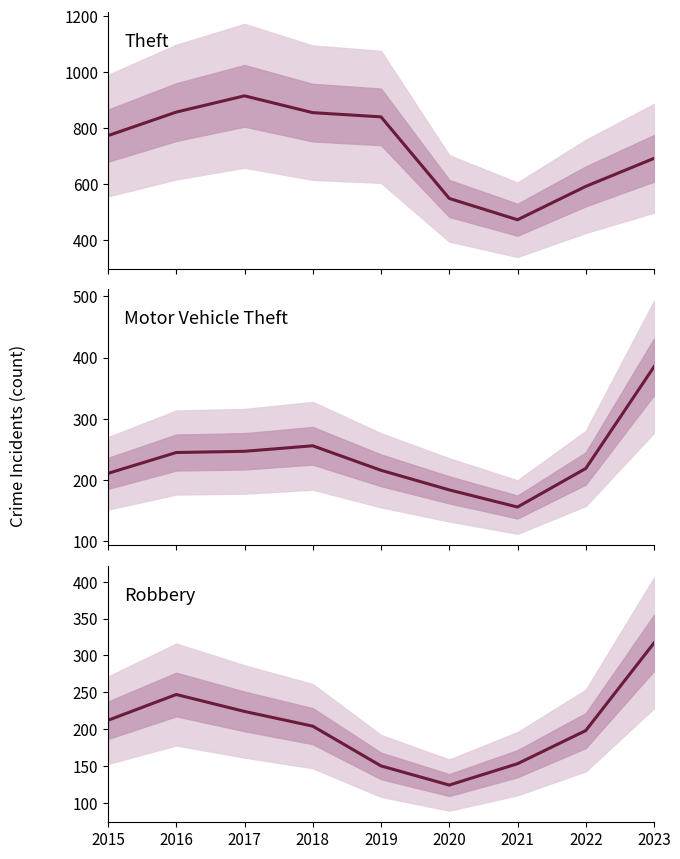

What is the sum of the Motor Vehicle Theft values at 2022 and 2021?

375